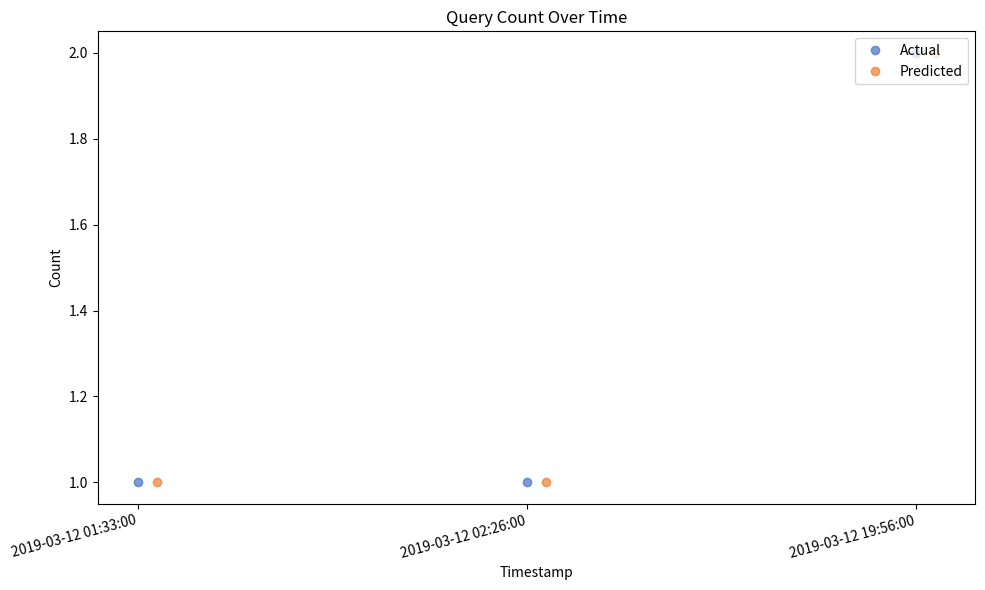

Does the chart display data point markers on the line(s)?

Yes